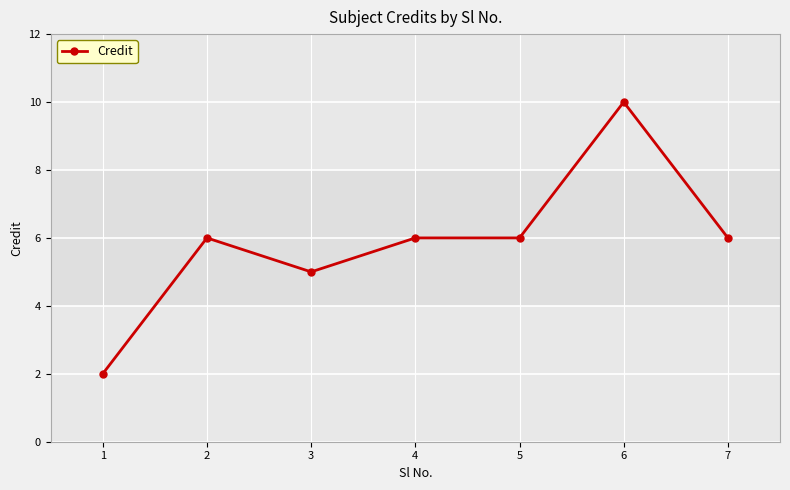

What is the sum of all values?

41